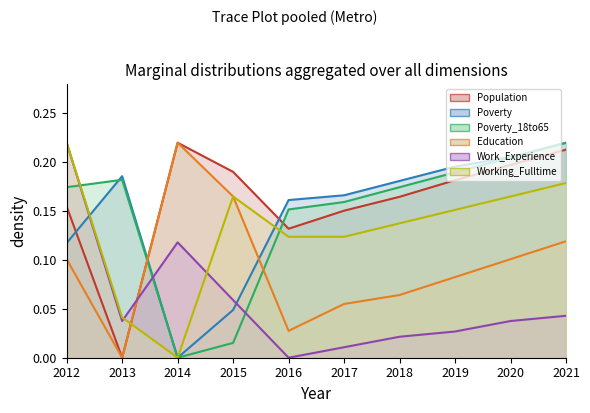

What is the sum of the Working_Fulltime (line) values at 2016 and 2012?

0.3